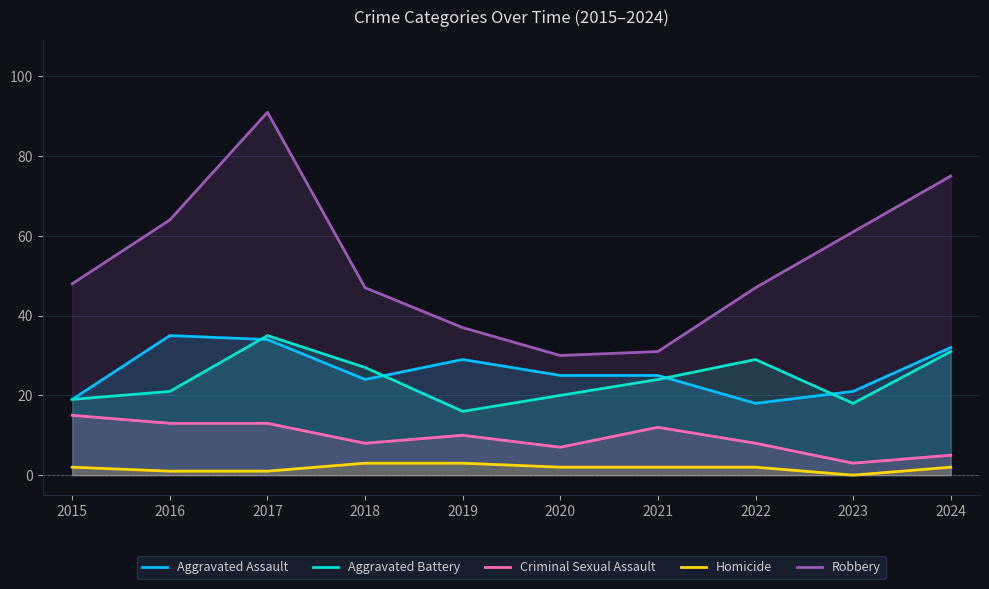

Which has a higher value, 2022 or 2023?

2023